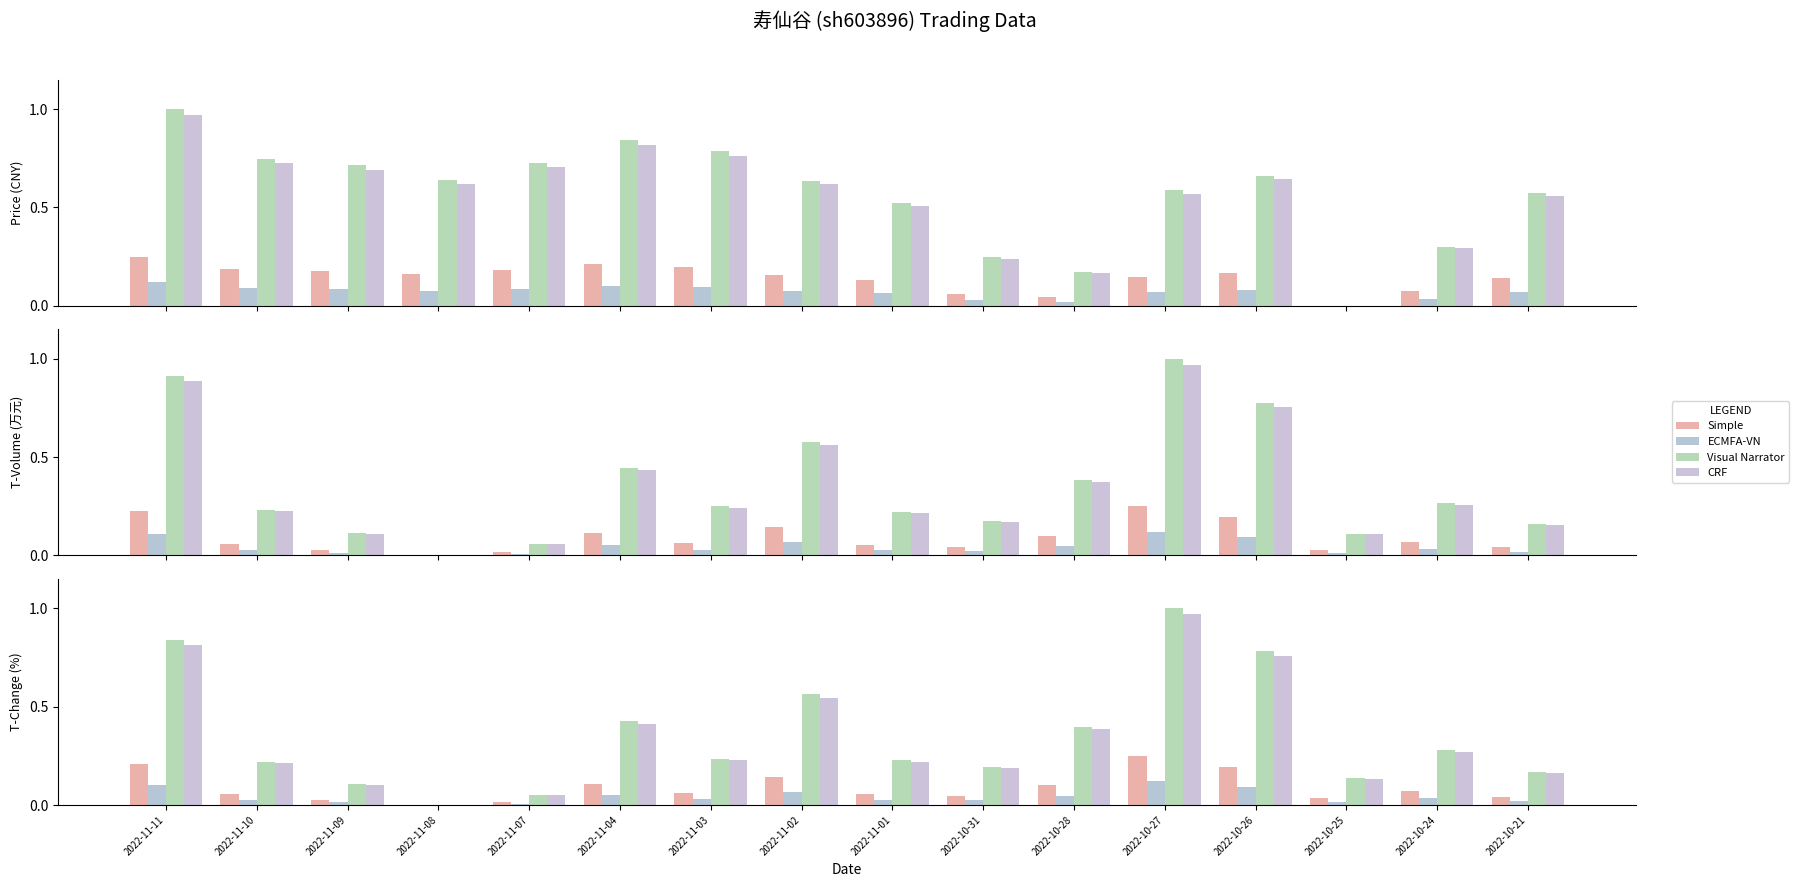

Reading left to right, transcribe all the data shown in this chart.

Simple: 2022-11-11=0.2	2022-11-10=0.1	2022-11-09=0.0	2022-11-08=0.0	2022-11-07=0.0	2022-11-04=0.1	2022-11-03=0.1	2022-11-02=0.1	2022-11-01=0.1	2022-10-31=0.0	2022-10-28=0.1	2022-10-27=0.2	2022-10-26=0.2	2022-10-25=0.0	2022-10-24=0.1	2022-10-21=0.0
ECMFA-VN: 2022-11-11=0.1	2022-11-10=0.0	2022-11-09=0.0	2022-11-08=0.0	2022-11-07=0.0	2022-11-04=0.1	2022-11-03=0.0	2022-11-02=0.1	2022-11-01=0.0	2022-10-31=0.0	2022-10-28=0.0	2022-10-27=0.1	2022-10-26=0.1	2022-10-25=0.0	2022-10-24=0.0	2022-10-21=0.0
Visual Narrator: 2022-11-11=0.8	2022-11-10=0.2	2022-11-09=0.1	2022-11-08=0.0	2022-11-07=0.1	2022-11-04=0.4	2022-11-03=0.2	2022-11-02=0.6	2022-11-01=0.2	2022-10-31=0.2	2022-10-28=0.4	2022-10-27=1.0	2022-10-26=0.8	2022-10-25=0.1	2022-10-24=0.3	2022-10-21=0.2
CRF: 2022-11-11=0.8	2022-11-10=0.2	2022-11-09=0.1	2022-11-08=0.0	2022-11-07=0.0	2022-11-04=0.4	2022-11-03=0.2	2022-11-02=0.5	2022-11-01=0.2	2022-10-31=0.2	2022-10-28=0.4	2022-10-27=1.0	2022-10-26=0.8	2022-10-25=0.1	2022-10-24=0.3	2022-10-21=0.2